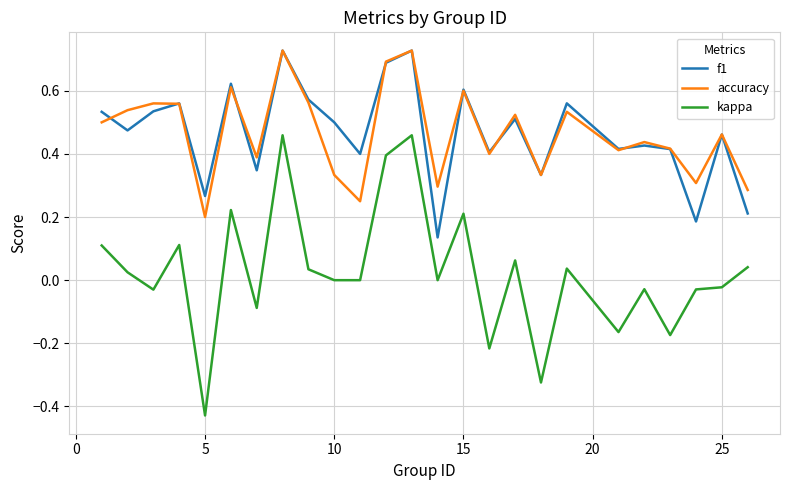

Which series has the widest spread of values?

kappa